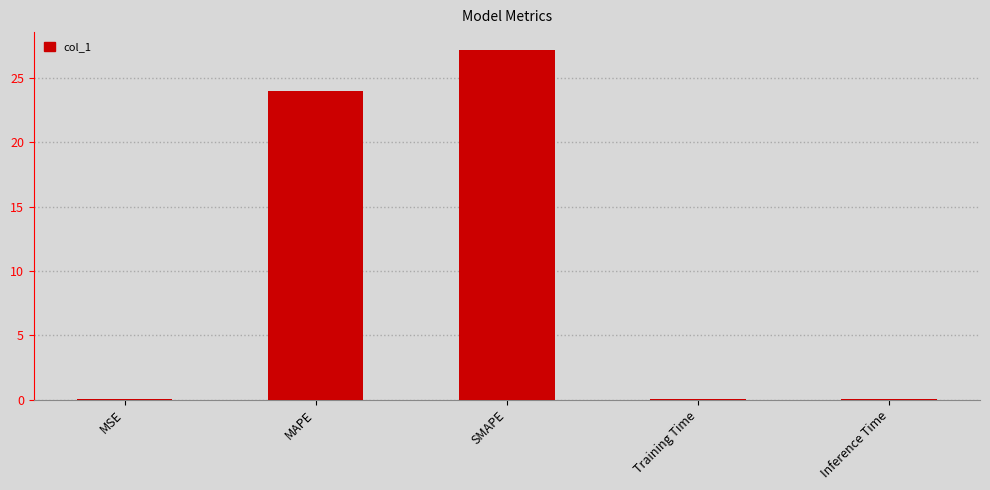

Are the bars horizontal?

No